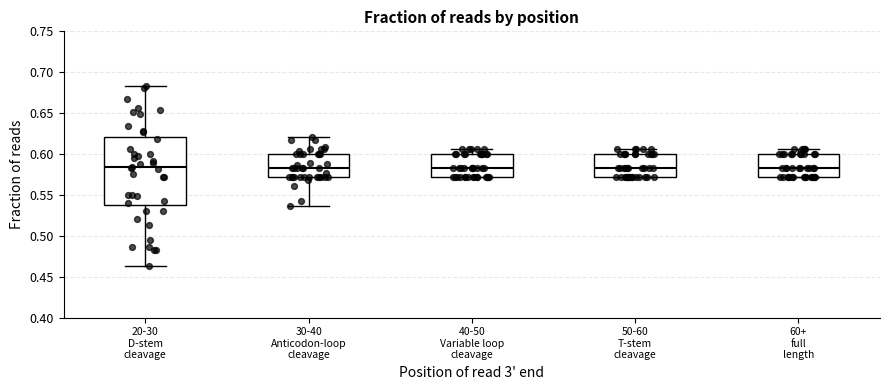

Reading left to right, transcribe this box plot: for each box, give where its median line is, the range the box spans, and where its two whiskers end, as read against the y-axis. The values are not printed on the chart, so give them approximately, as read against the axis.

20-30 D-stem cleavage: median 0.585, box 0.535 to 0.620, whiskers 0.465 to 0.685
30-40 Anticodon-loop cleavage: median 0.585, box 0.570 to 0.600, whiskers 0.535 to 0.620
40-50 Variable loop cleavage: median 0.585, box 0.570 to 0.600, whiskers 0.570 to 0.605
50-60 T-stem cleavage: median 0.585, box 0.570 to 0.600, whiskers 0.570 to 0.605
60+ full length: median 0.585, box 0.570 to 0.600, whiskers 0.570 to 0.605